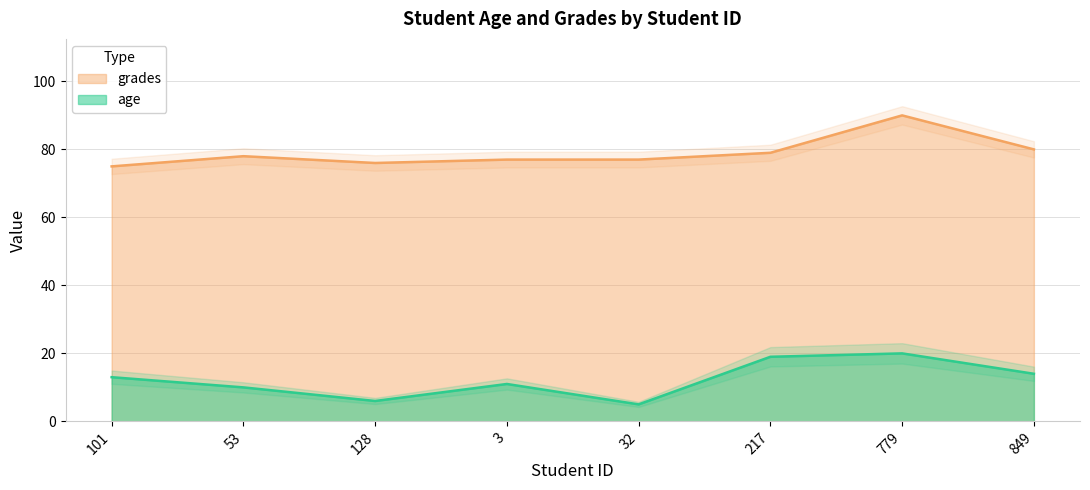

At which label is grades closest to 82?

849